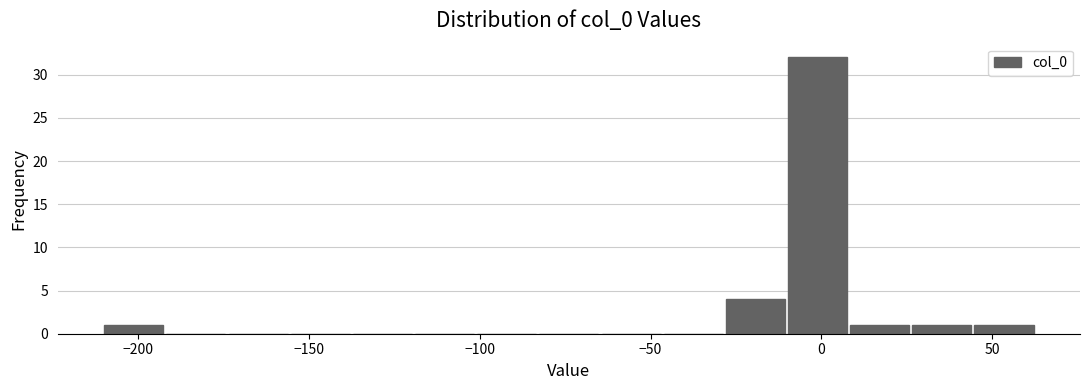

Read against the x-axis, roughly where is the centre of the tallest bar?

0